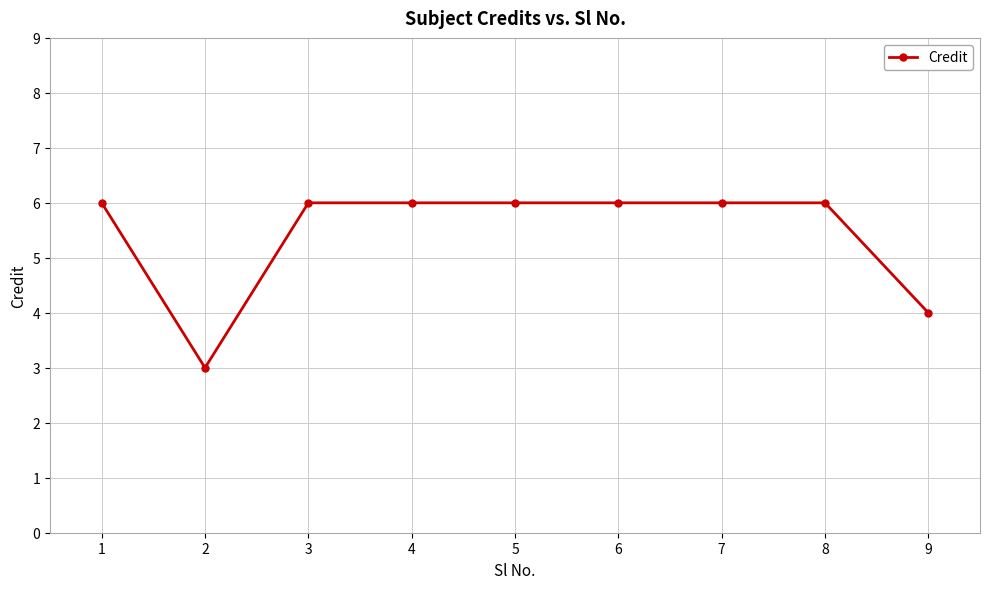

Is it true that the value at 3 is 6?

True